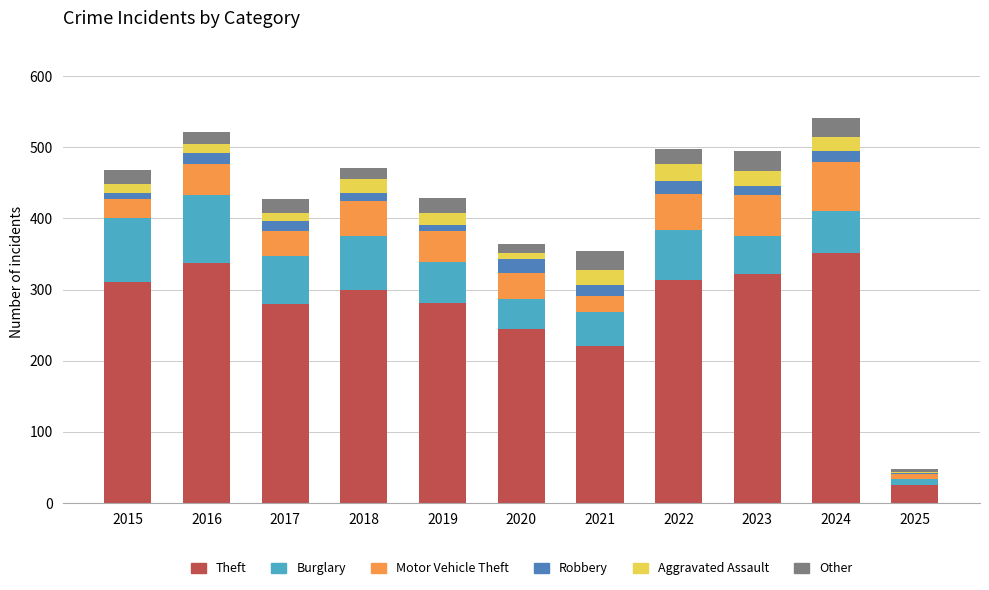

What are all the series names shown in the legend?

Theft, Burglary, Motor Vehicle Theft, Robbery, Aggravated Assault, Other